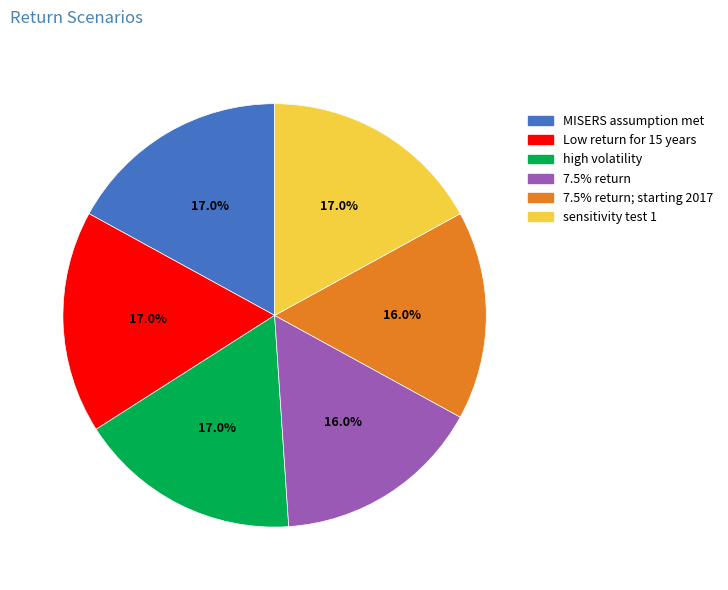

Is there a majority slice in this chart?

No